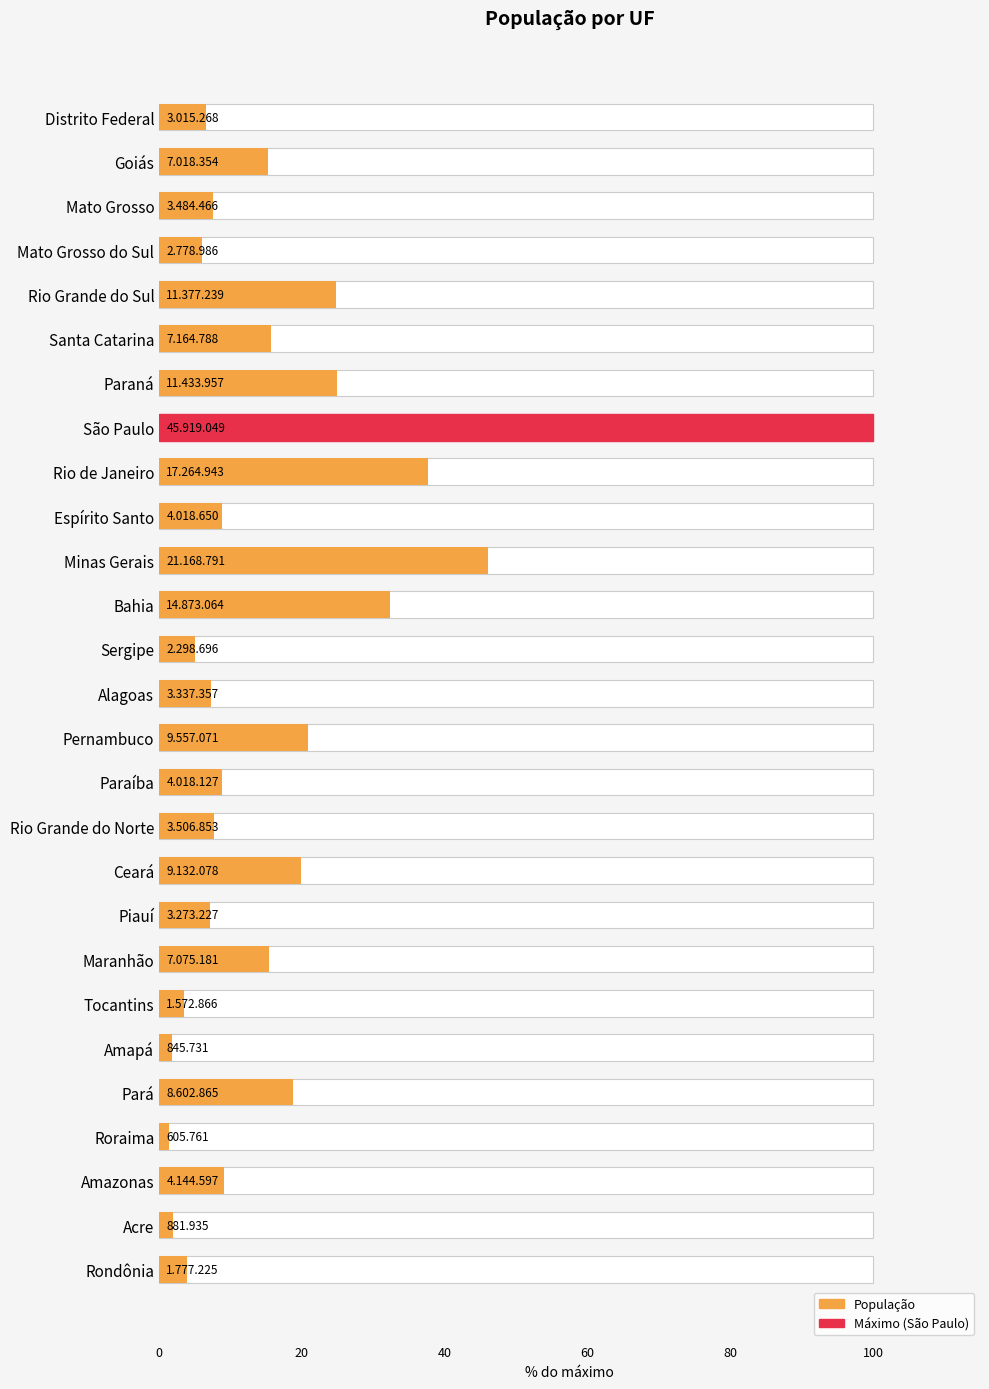

Is it true that the value at Piauí is 4.8?

False